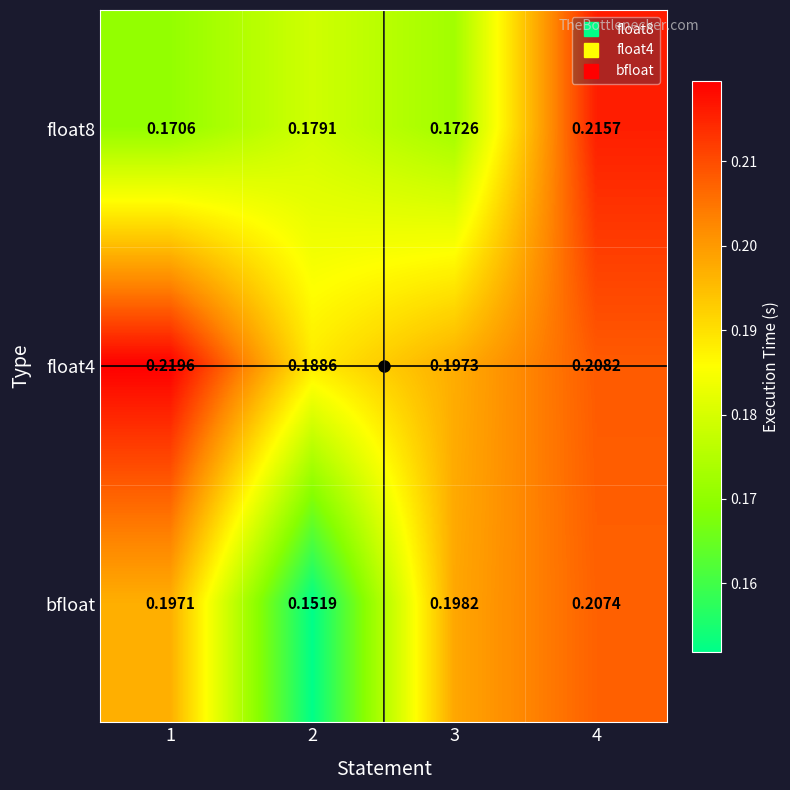

Which series has the widest spread of values?

bfloat